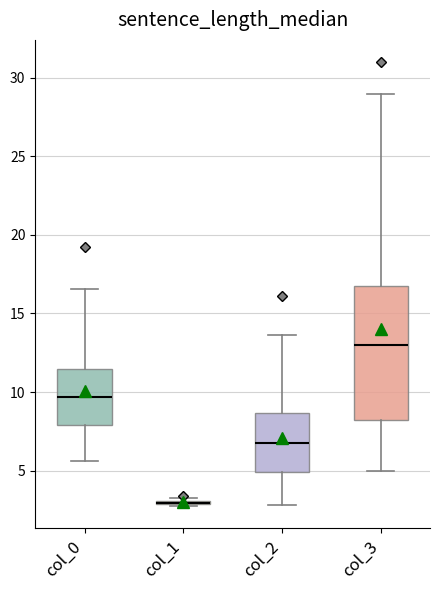

Where is the upper edge of the box for col_3 on the y-axis? The values are not printed on the chart, so give them approximately, as read against the axis.

17.0